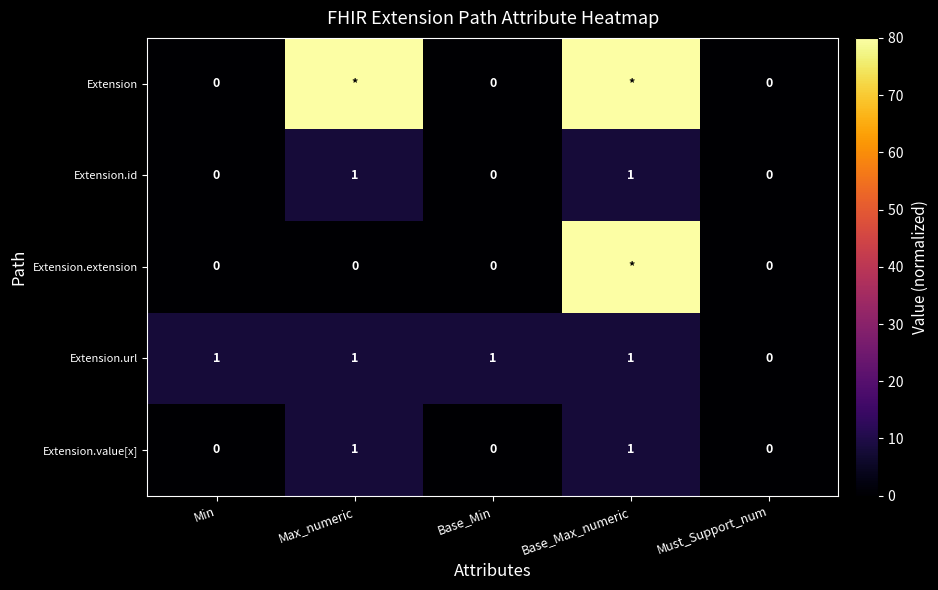

Is the value of Extension at Min greater than the value of Extension.url at Min?

No